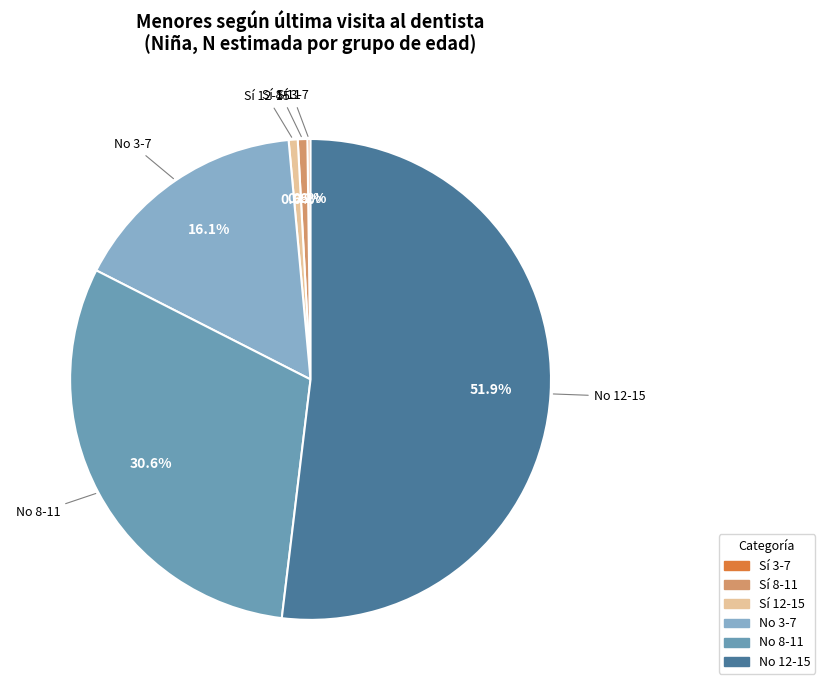

To the nearest percent, what is the difference between the largest and smallest slice percentages?

52%